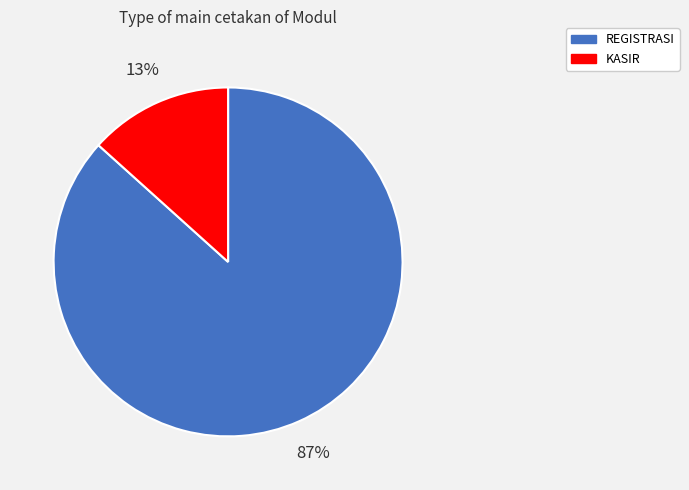

Between REGISTRASI and KASIR, which is larger?

REGISTRASI